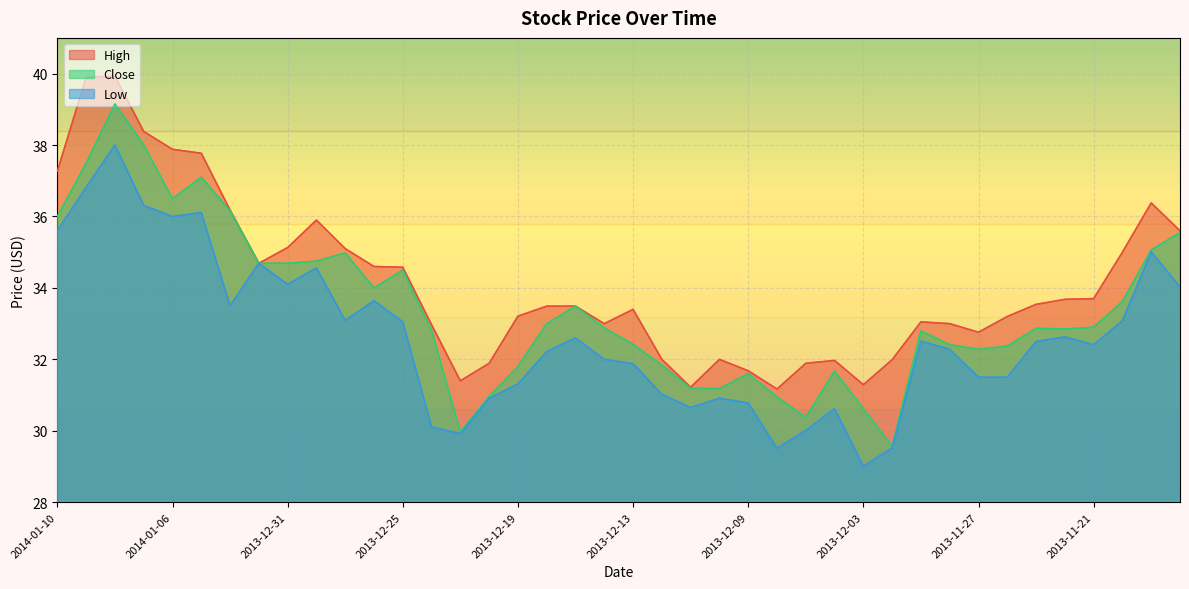

What is the approximate value of Close at 2013-12-18?

33.0